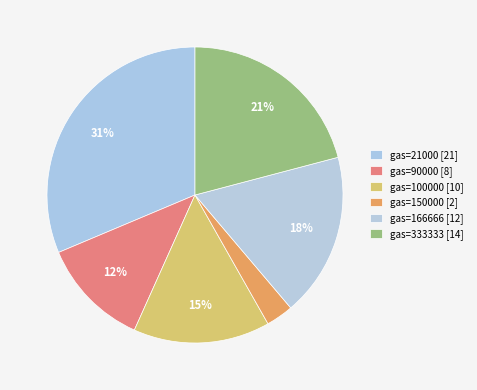

How many segments does this pie chart have?

6